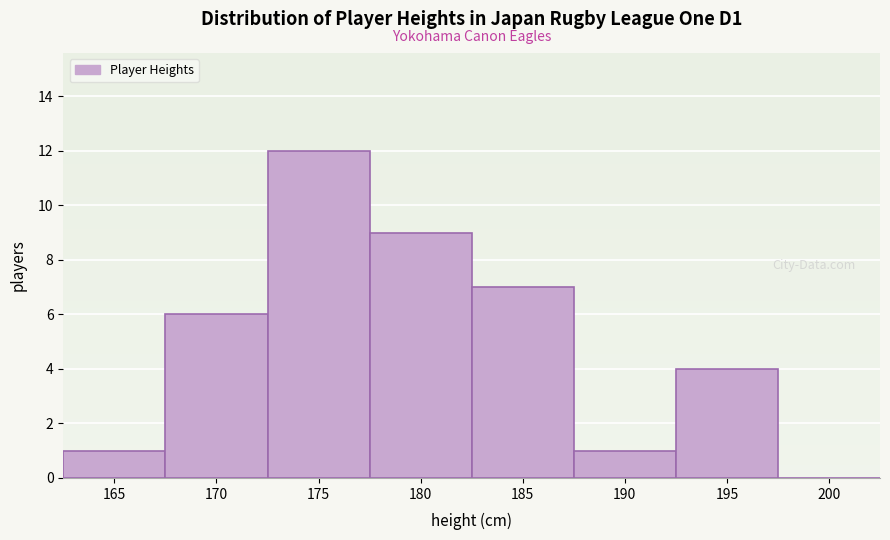

Reading left to right, what are all the values shown in this chart?

165=1	170=6	175=12	180=9	185=7	190=1	195=4	200=0